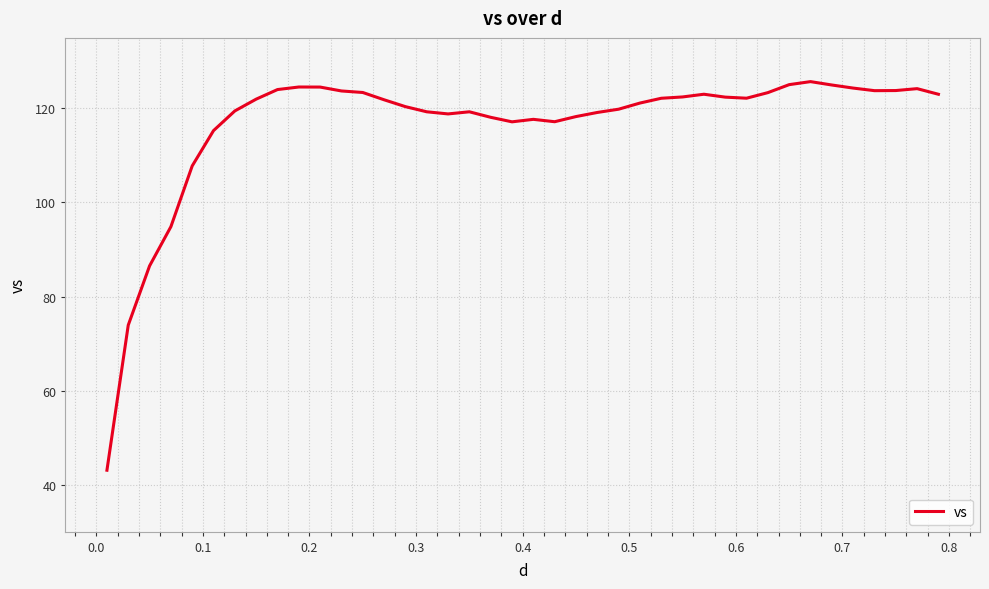

What is the difference between the maximum and minimum values?

82.6